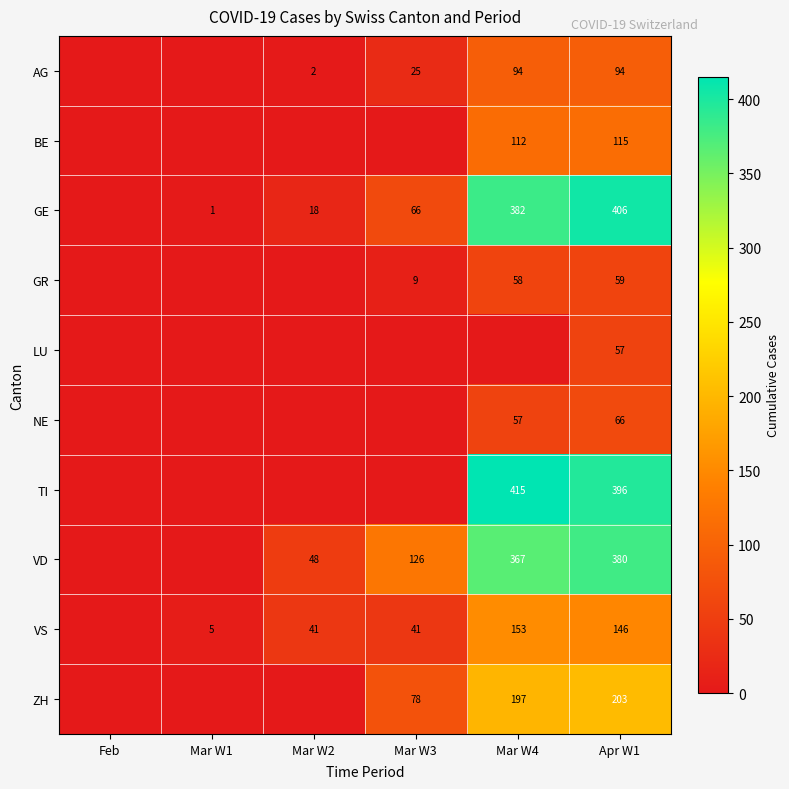

The GR series shows 9 at Mar W3. True or false?

True